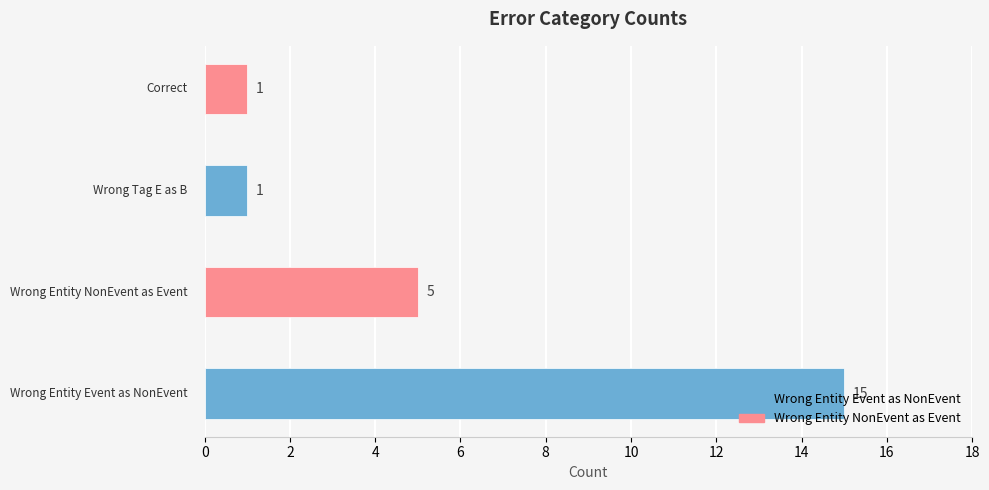

Reading right to left, extract all data points from this chart.

1	1	5	15